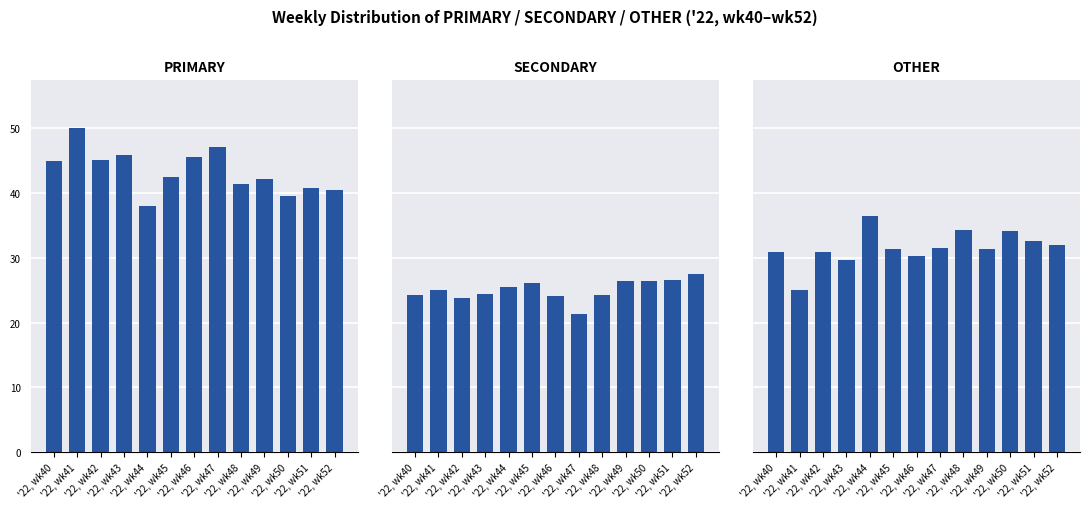

Is it true that SECONDARY equals 25.0 at '22, wk41?

True